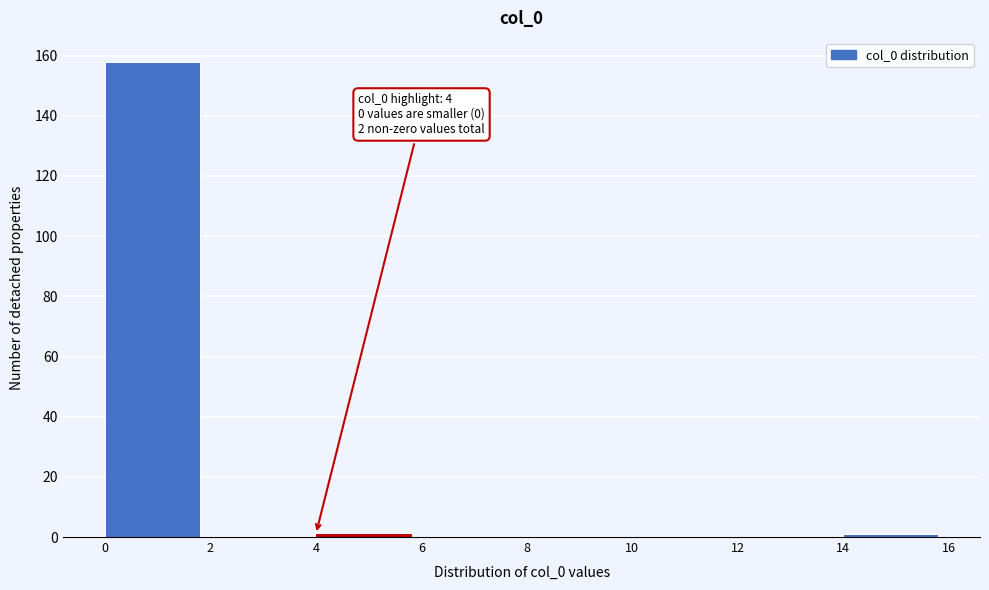

Which range on the x-axis has the tallest bar?

0 to 2